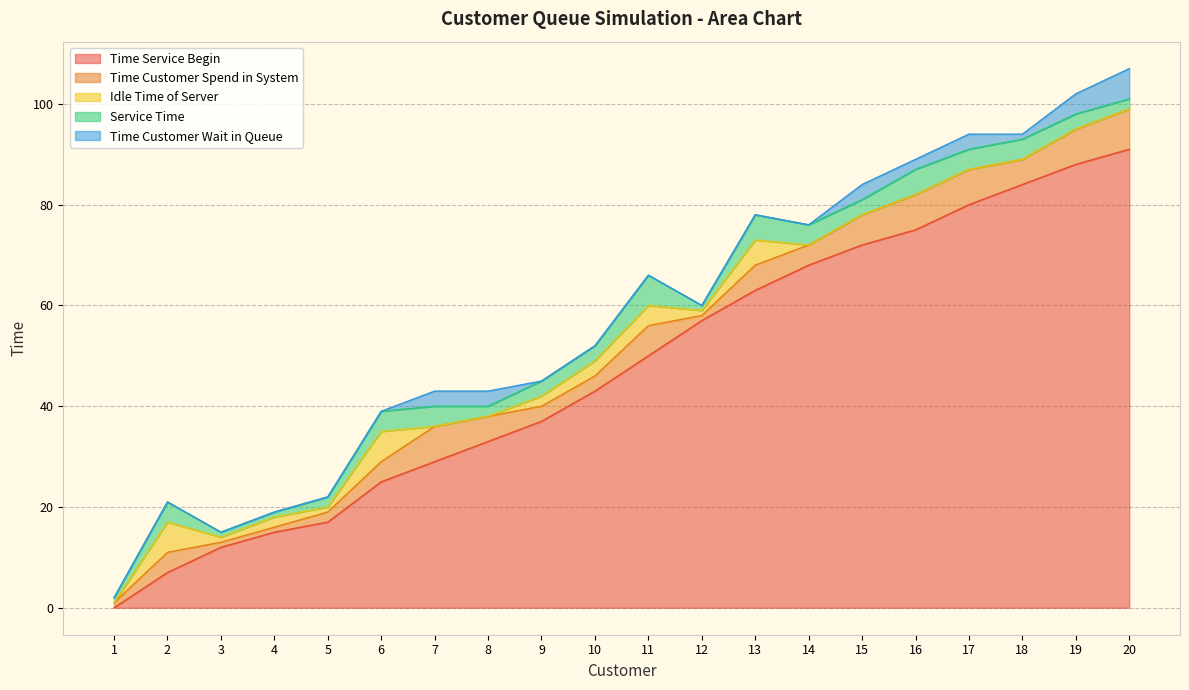

What is the difference between the second highest and minimum values in the Service Time series?

4